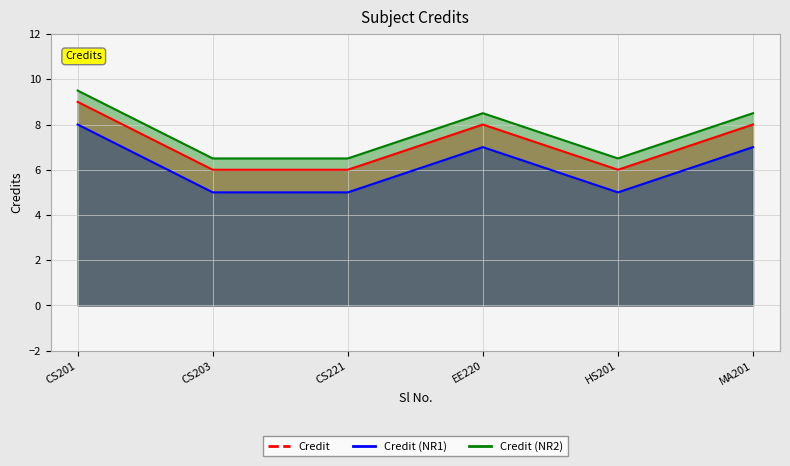

Approximately how many times larger is the value at CS203 compared to HS201?

1.0